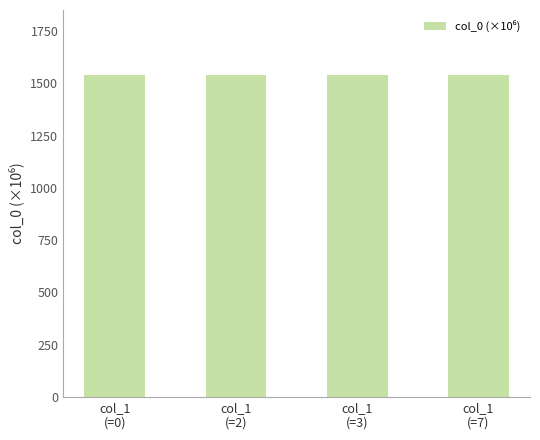

What is the sum of the values at col_1
(=7) and col_1
(=0)?

3080.9